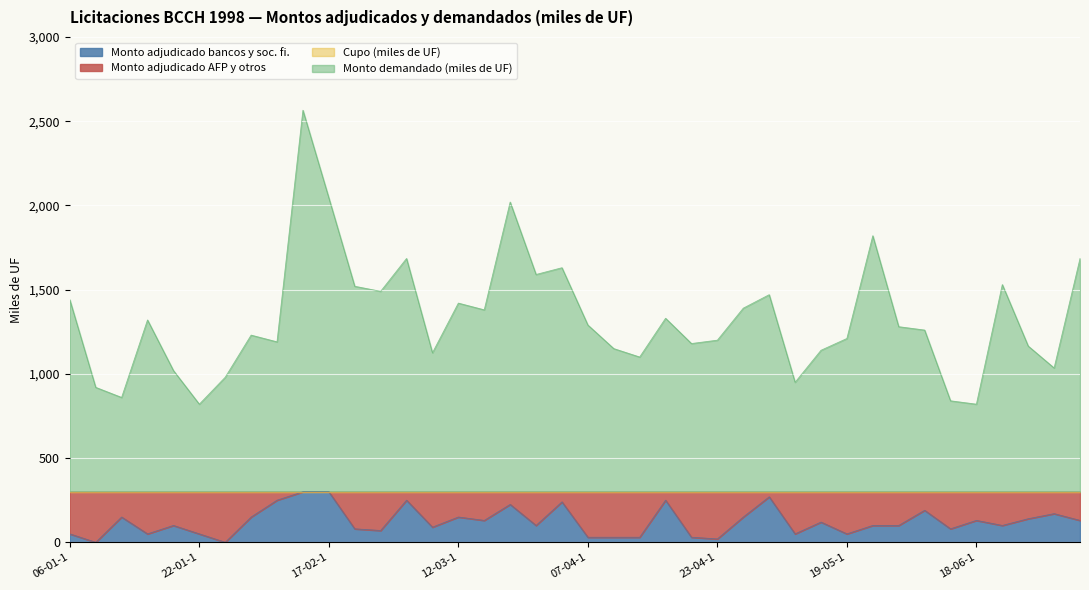

How many lines are shown in the chart?

4